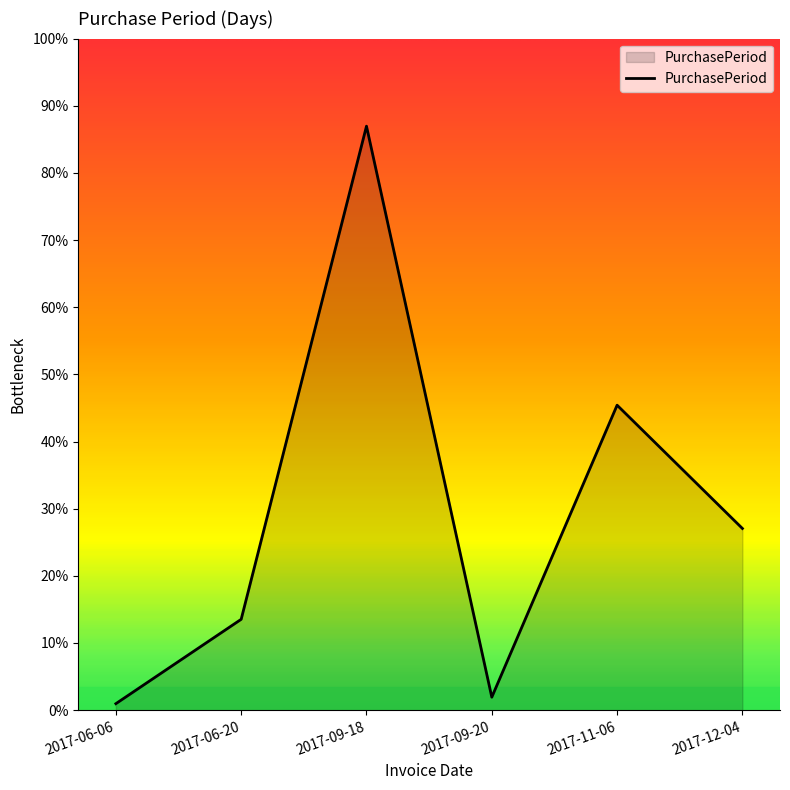

What is the average value?

30